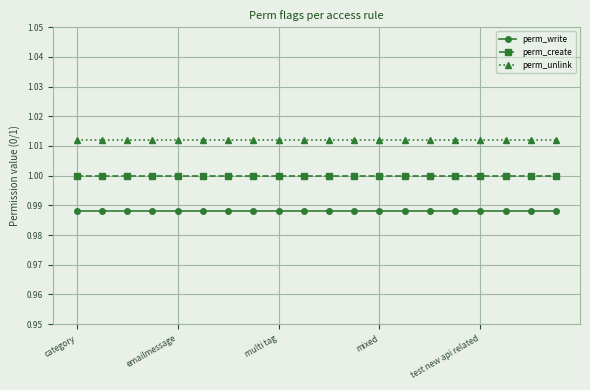

How many distinct data groups are displayed?

3